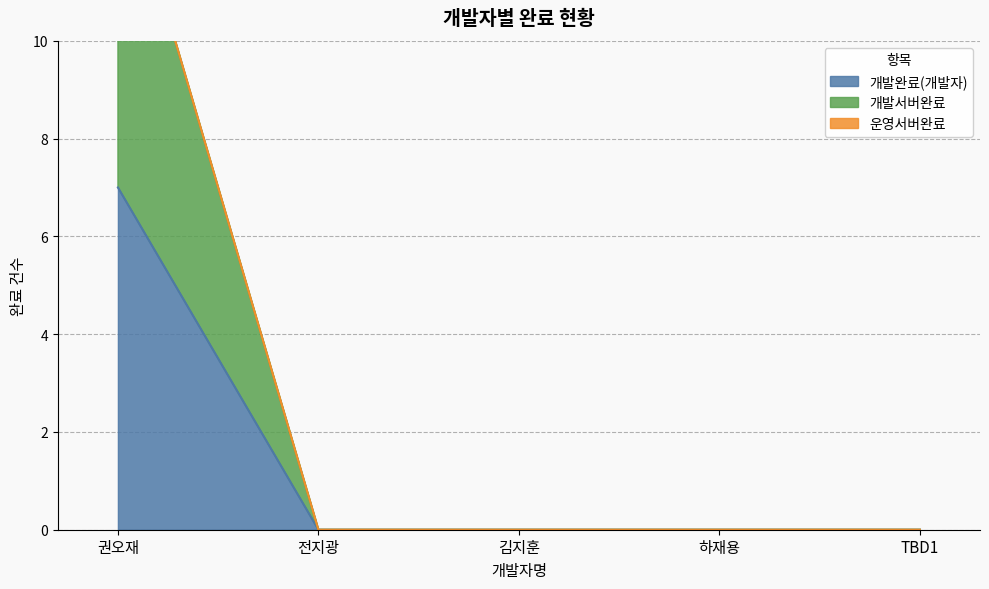

Which category has the lowest value across all series?

전지광